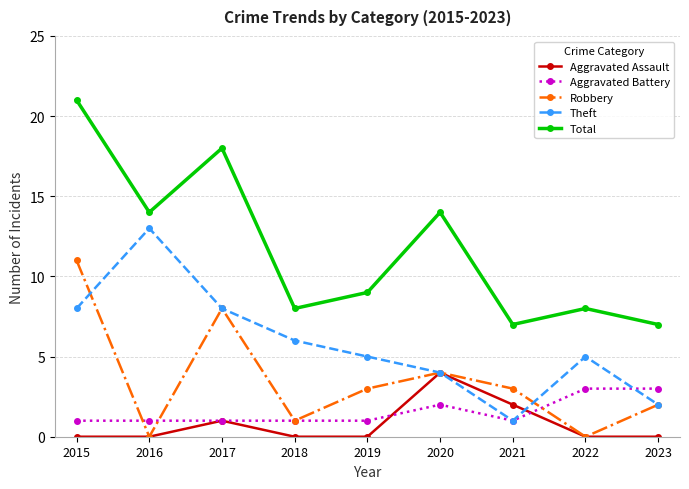

What is the difference between the highest and lowest values at 2017?

17